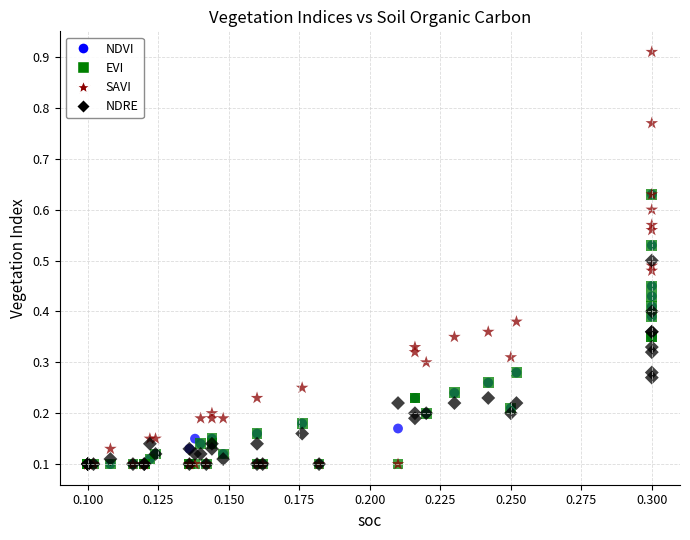

Which series reaches the maximum Y coordinate?

SAVI